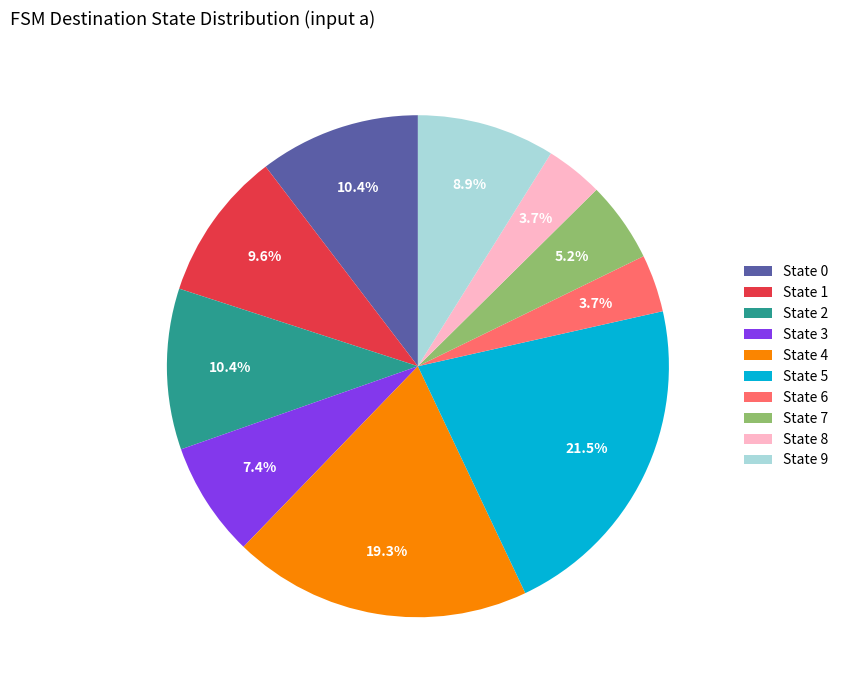

What is the largest slice in the pie chart?

State 5